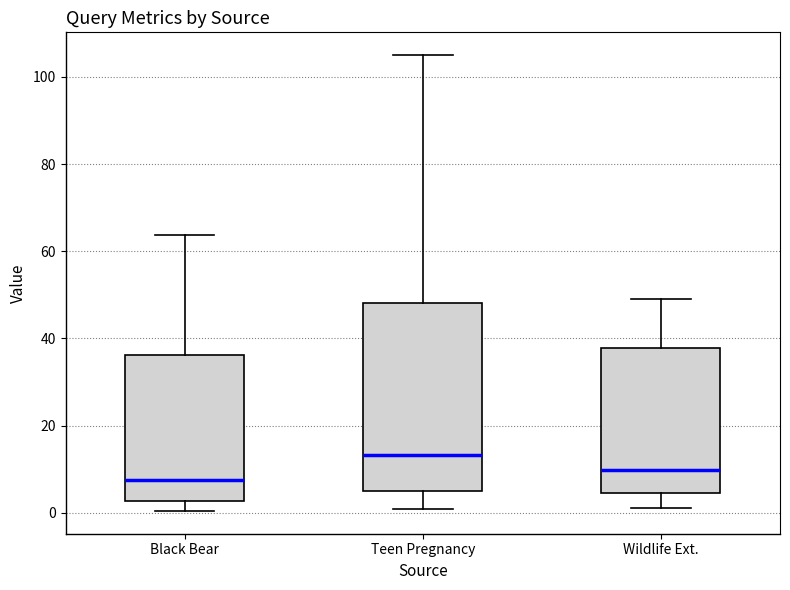

Which box's median line is the highest?

Teen Pregnancy